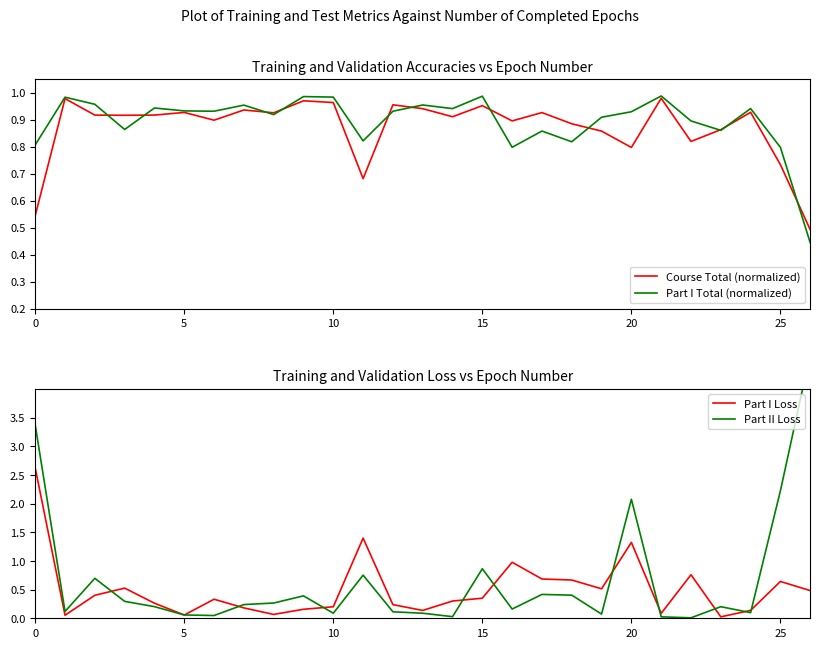

True or false: Part I Total (normalized) has more than 2 interior local peaks.

True